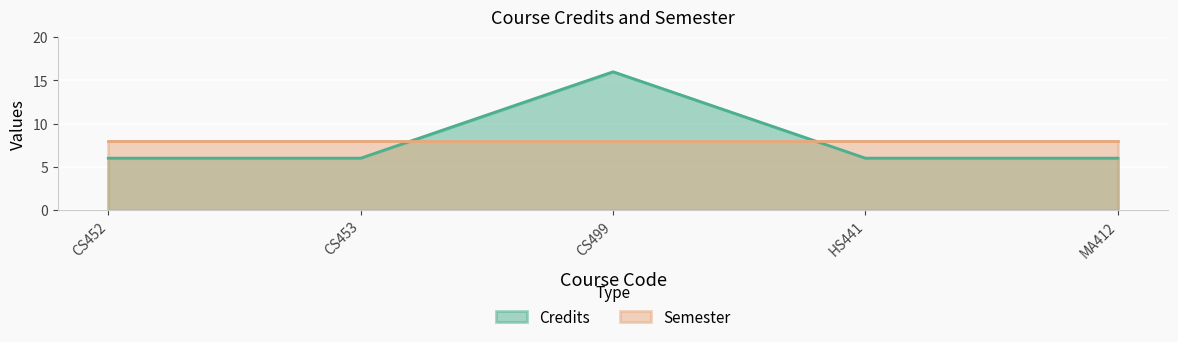

Count the number of categories in the chart.

5